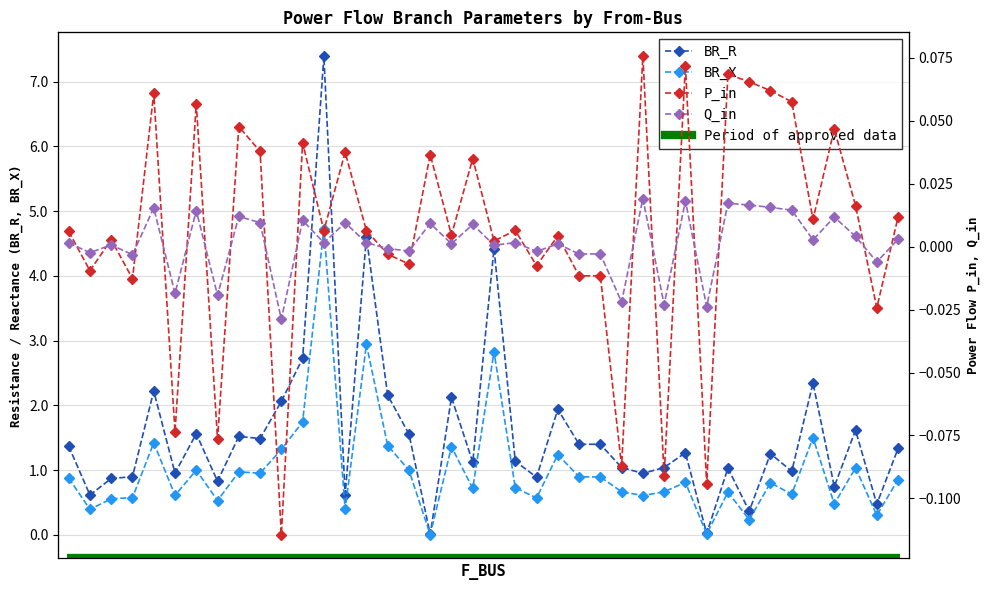

Does the chart display data point markers on the line(s)?

Yes